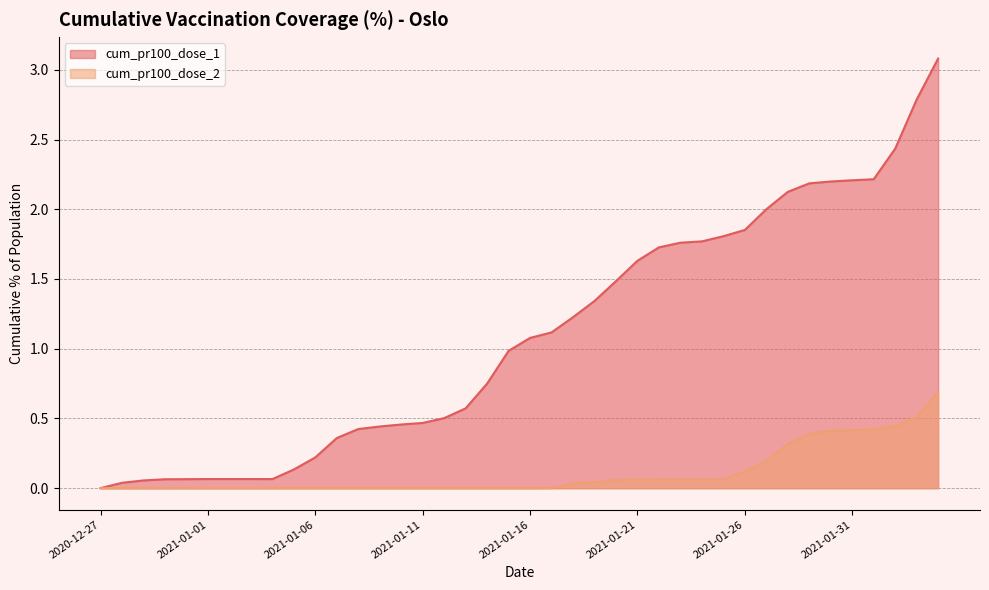

True or false: cum_pr100_dose_2 has more than 2 interior local peaks.

False